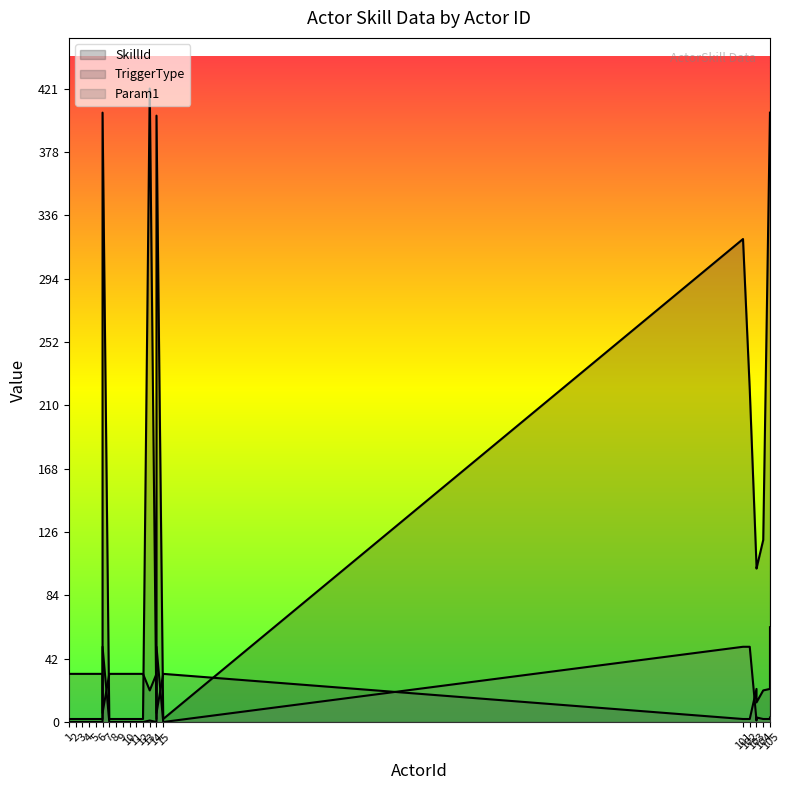

How many lines are shown in the chart?

3